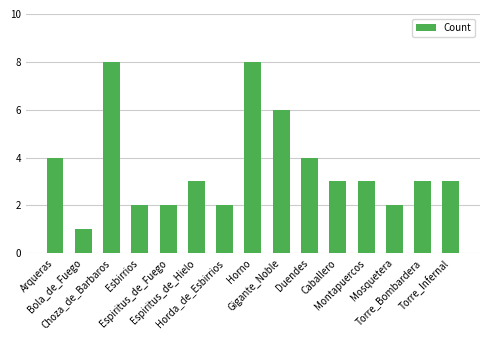

Which has a higher value, Gigante_Noble or Duendes?

Gigante_Noble